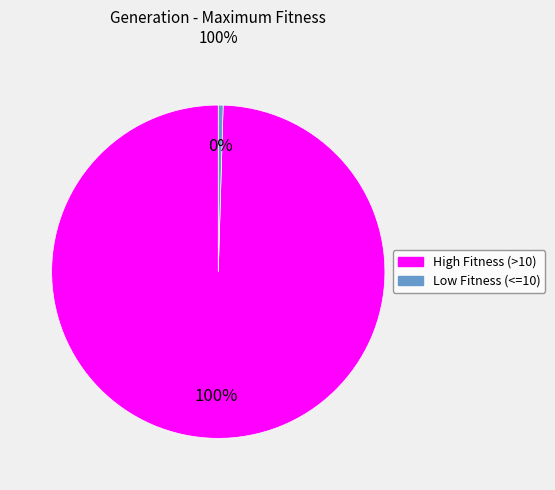

Does any single category account for the majority?

Yes